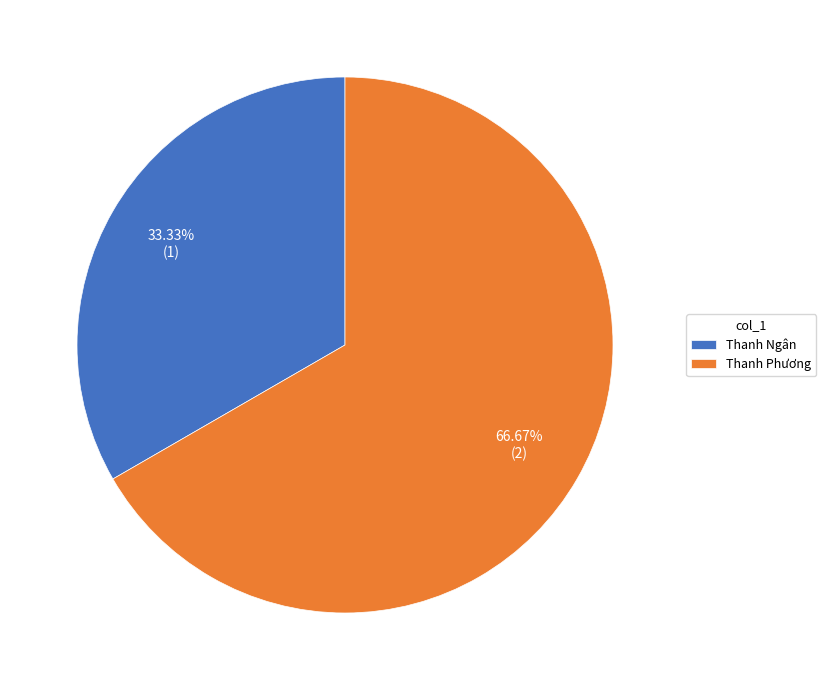

Combined, what portion of the pie is Thanh Ngân and Thanh Phương?

100.0%